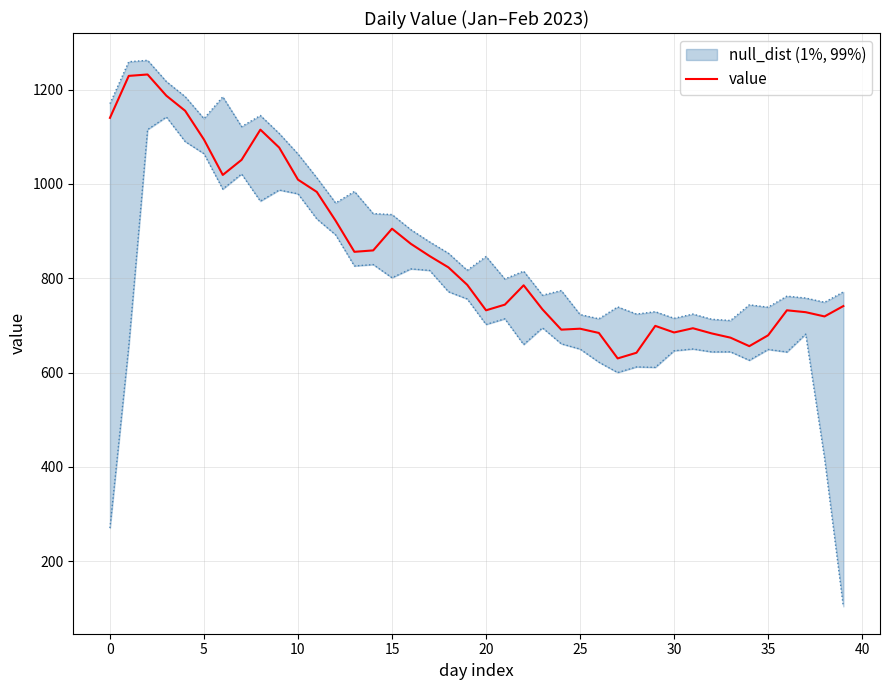

What is the value of the 18th point from the left?

847